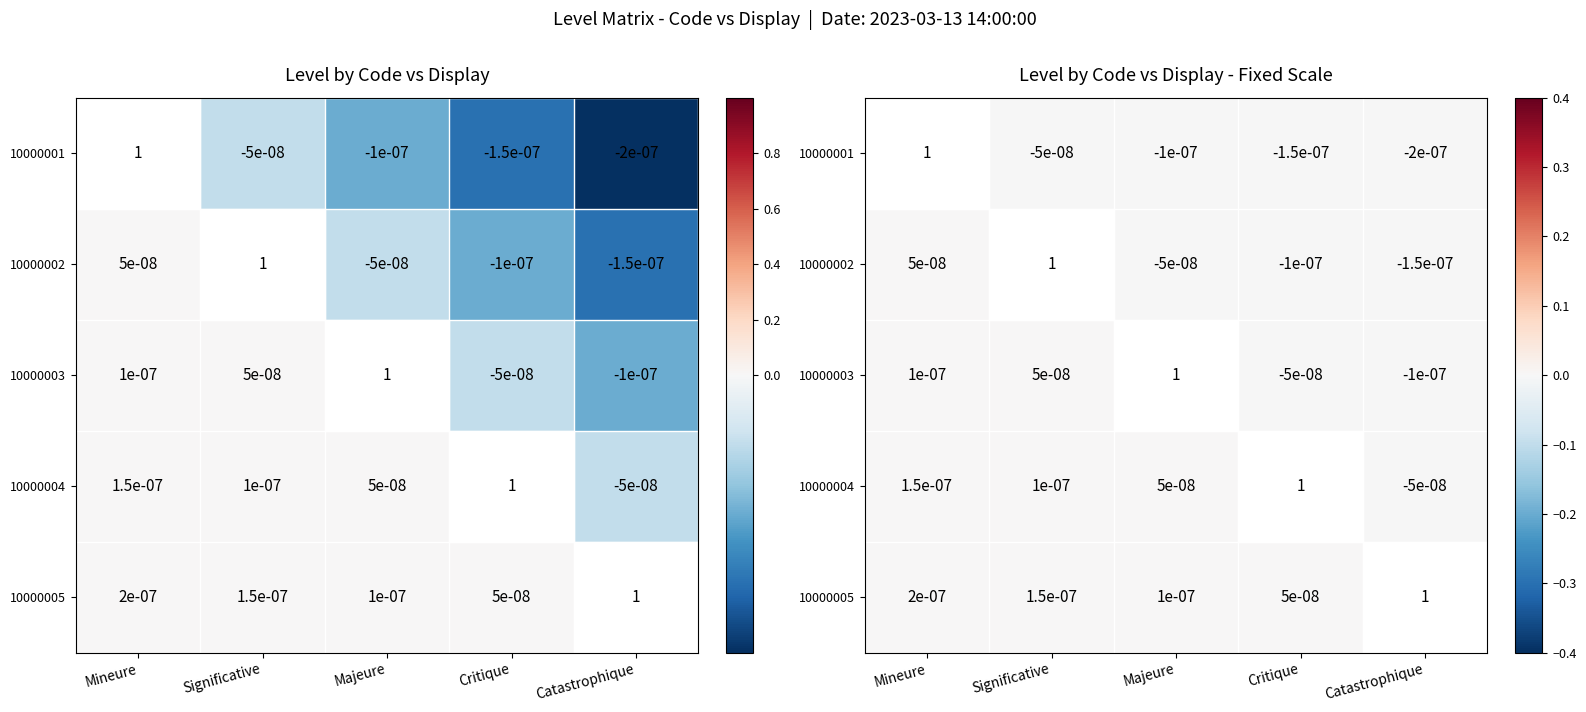

List the series in order of their peak value, lowest first.

10000001, 10000002, 10000003, 10000004, 10000005